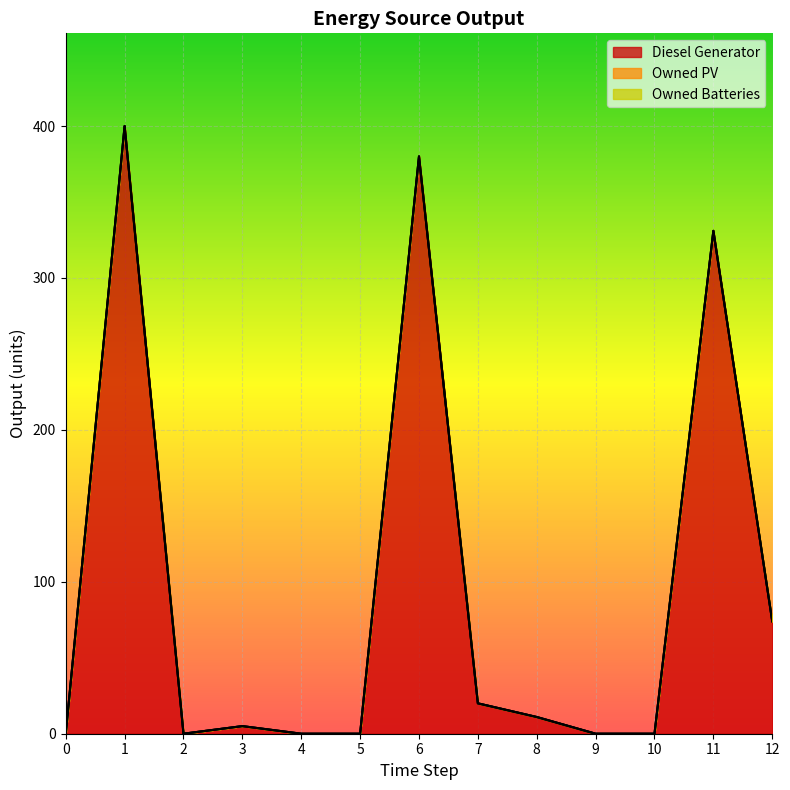

Is it true that Owned Batteries equals 0 at 0?

True